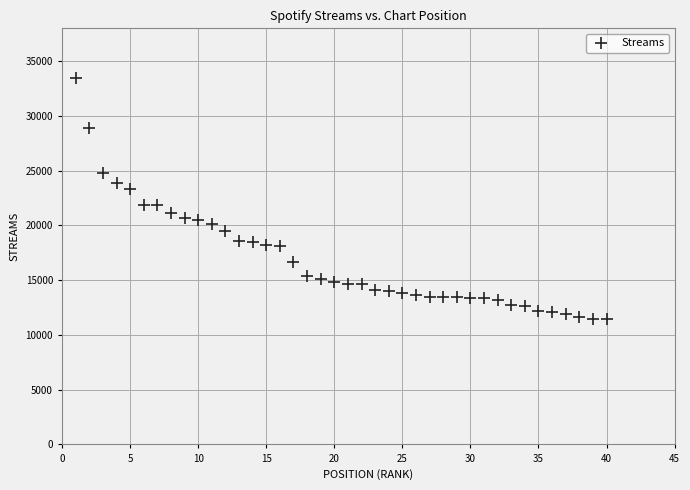

What is the range of Y values (max minus min)?

22011